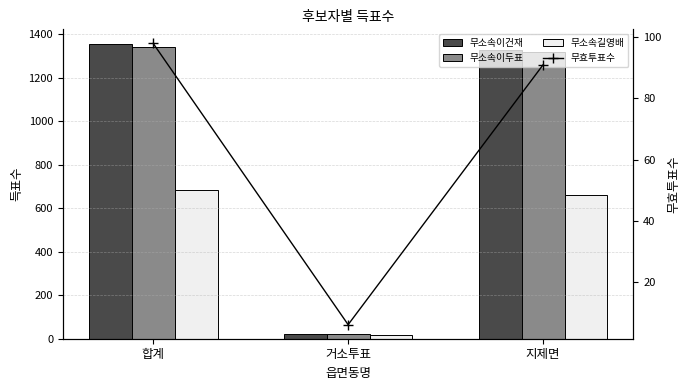

Reading left to right, transcribe all the data shown in this chart.

무소속이건재: 합계=1355	거소투표=24	지제면=1328
무소속이두표: 합계=1341	거소투표=23	지제면=1318
무소속길영배: 합계=682	거소투표=19	지제면=663
무효투표수: 합계=98	거소투표=6	지제면=91